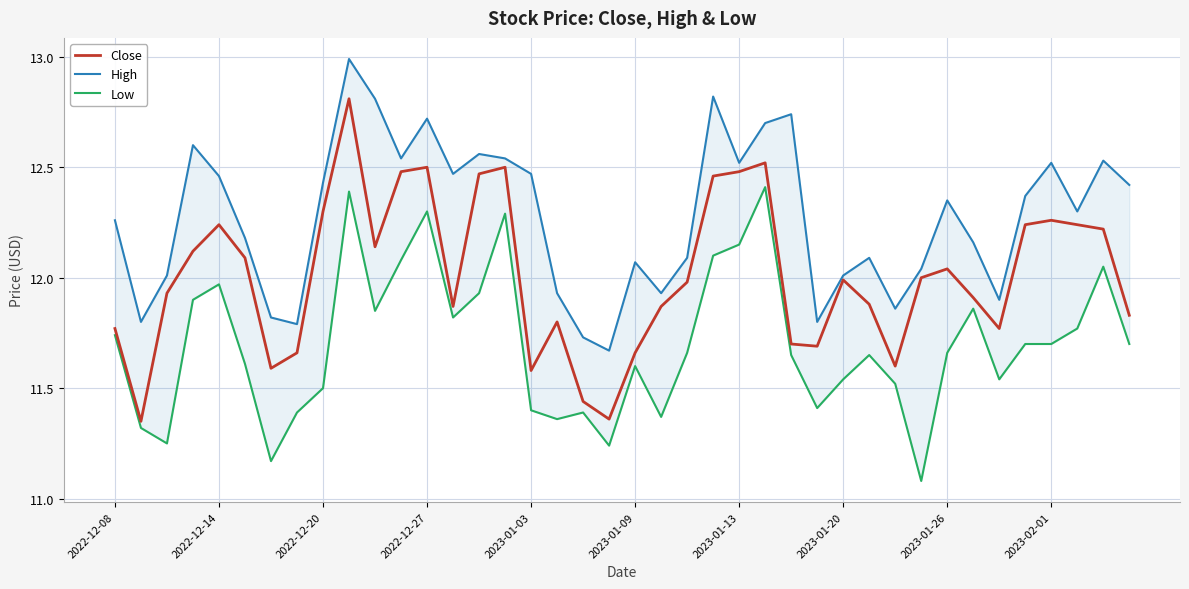

At which category does the chart reach its minimum across all series?

31